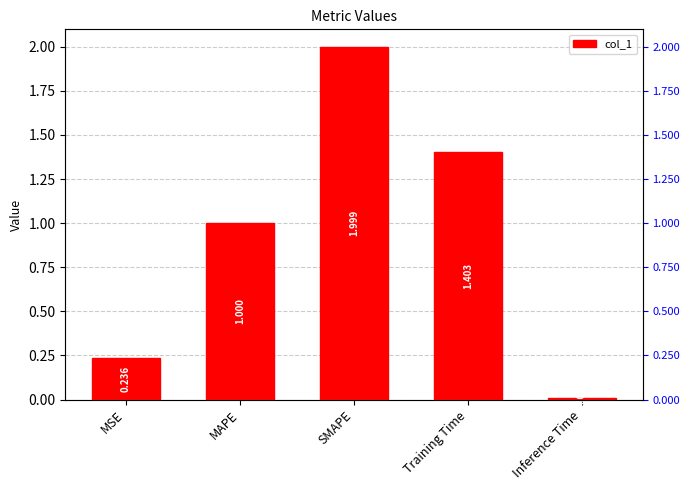

List the labels in order of value, largest first.

SMAPE, Training Time, MAPE, MSE, Inference Time